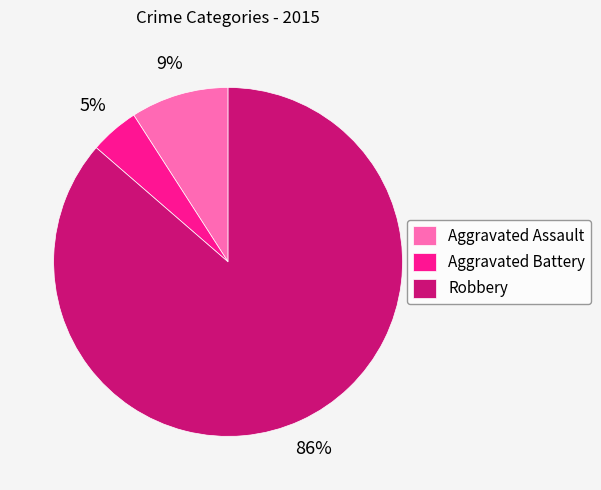

Between Aggravated Assault and Aggravated Battery, which is larger?

Aggravated Assault